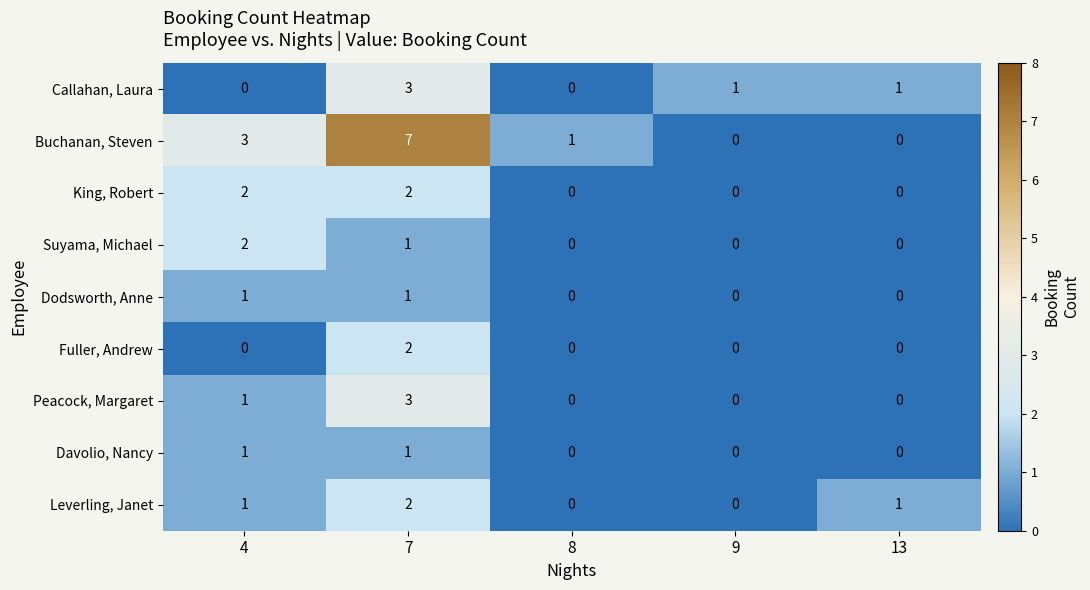

At which label does Leverling, Janet reach its peak?

7